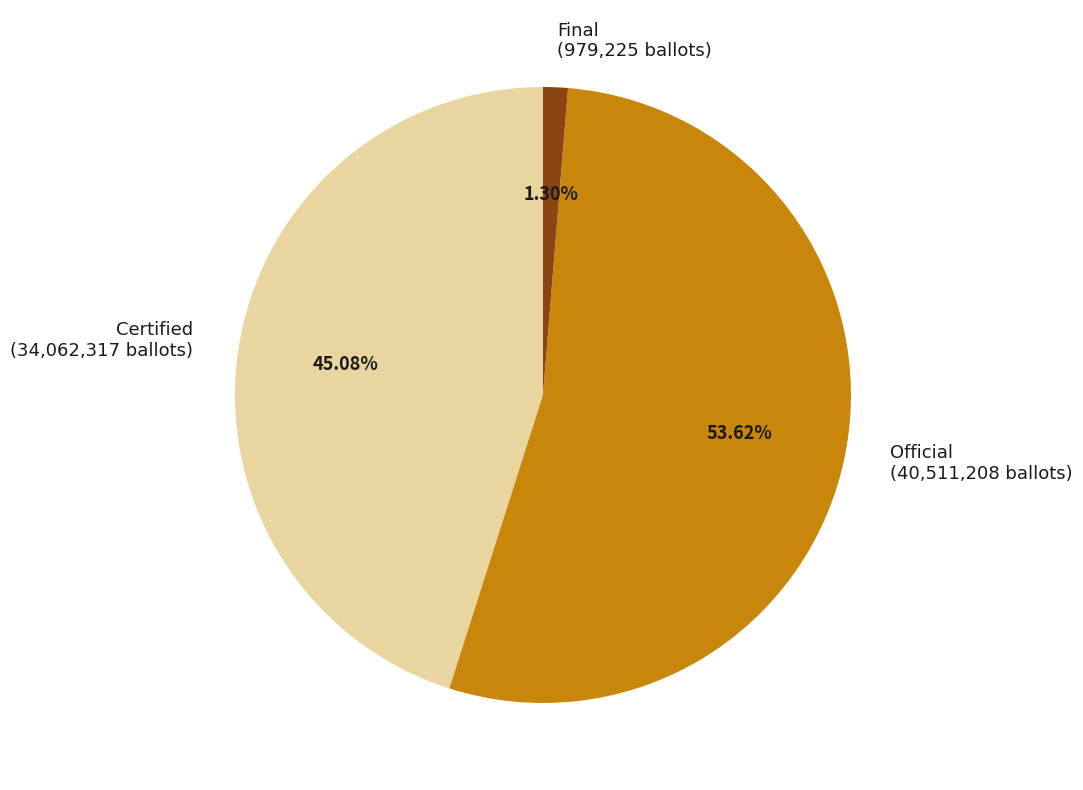

What is the majority slice?

Official (40,511,208 ballots)